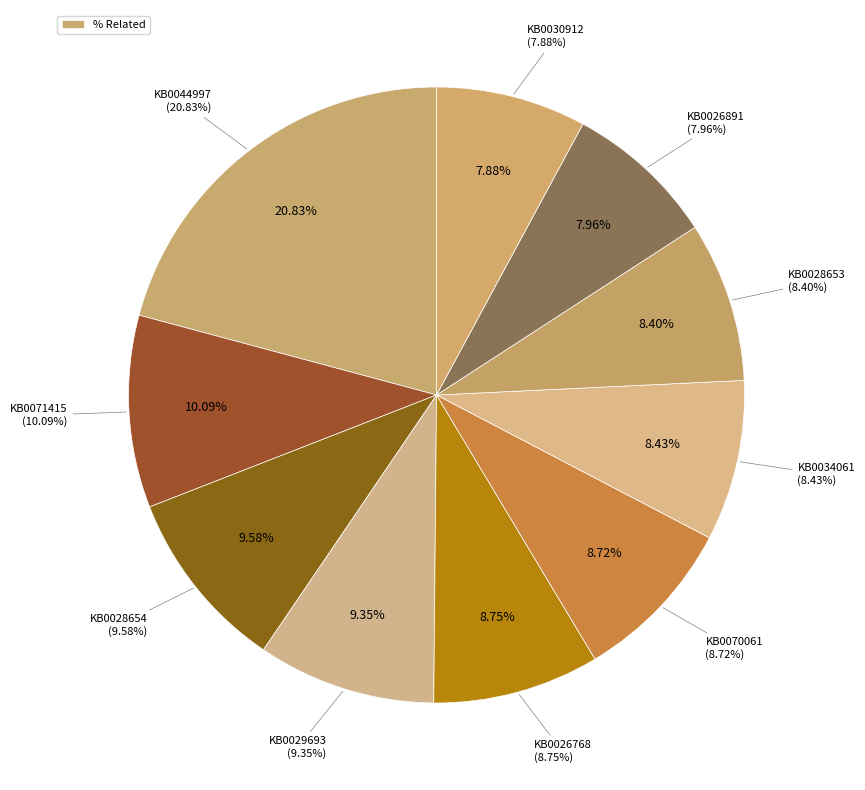

The KB0071415 slice represents 10% of the pie. True or false?

True